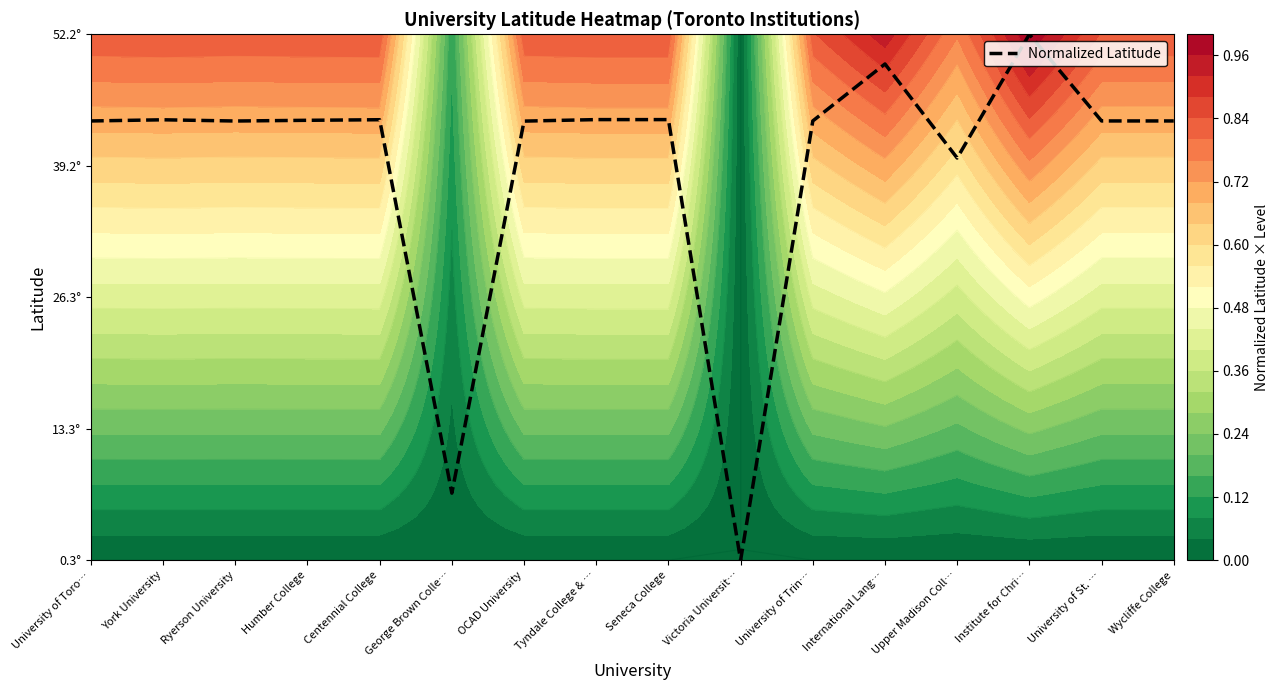

At which label is the value closest to 0?

Victoria Universit…